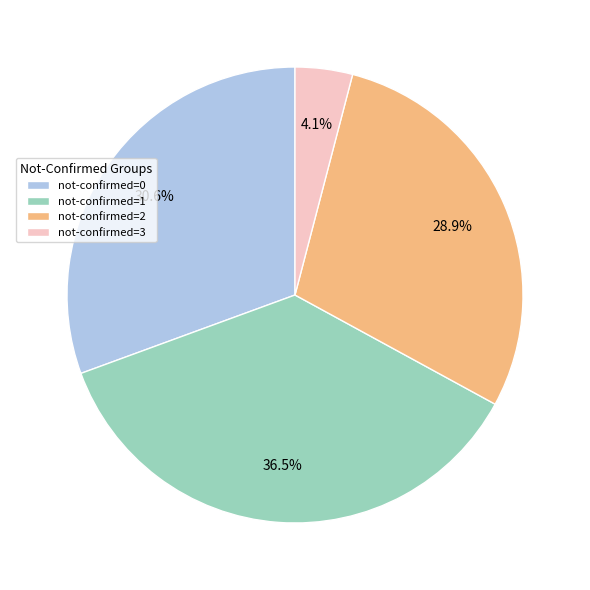

Which category has the smallest portion of the pie?

not-confirmed=3